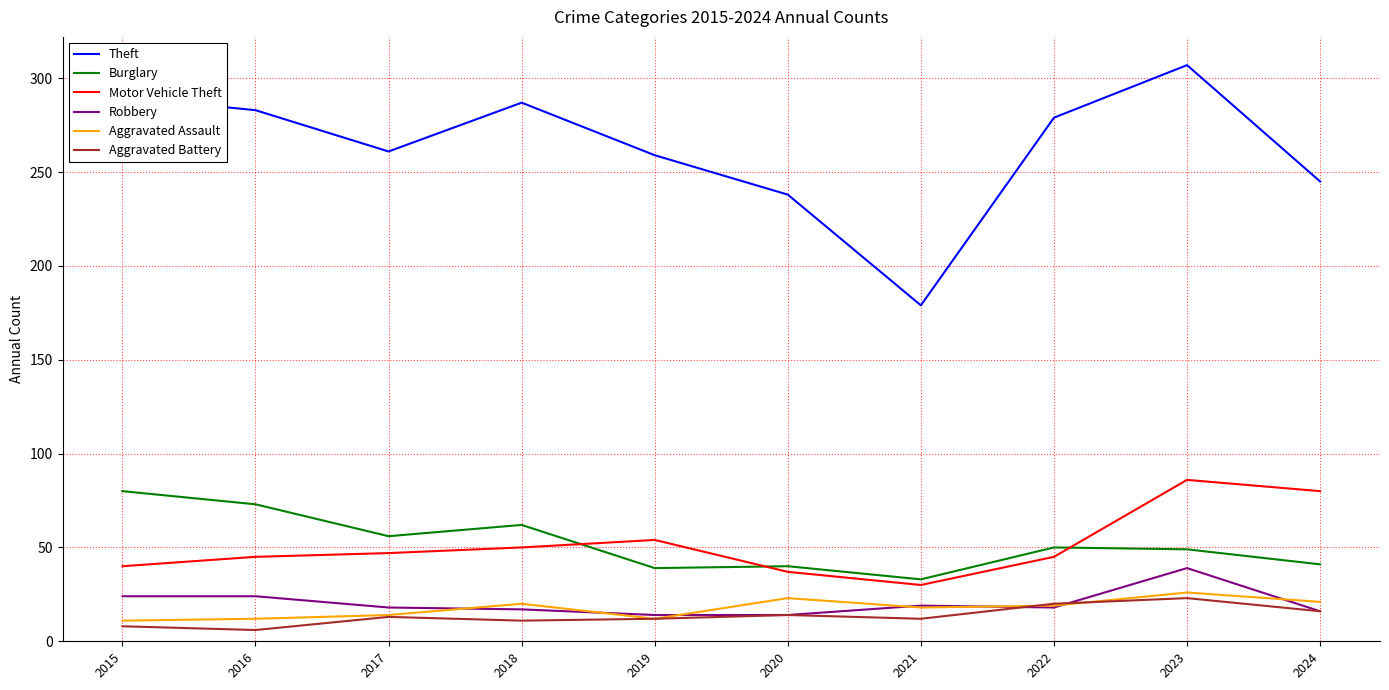

What are all the series names shown in the legend?

Theft, Burglary, Motor Vehicle Theft, Robbery, Aggravated Assault, Aggravated Battery